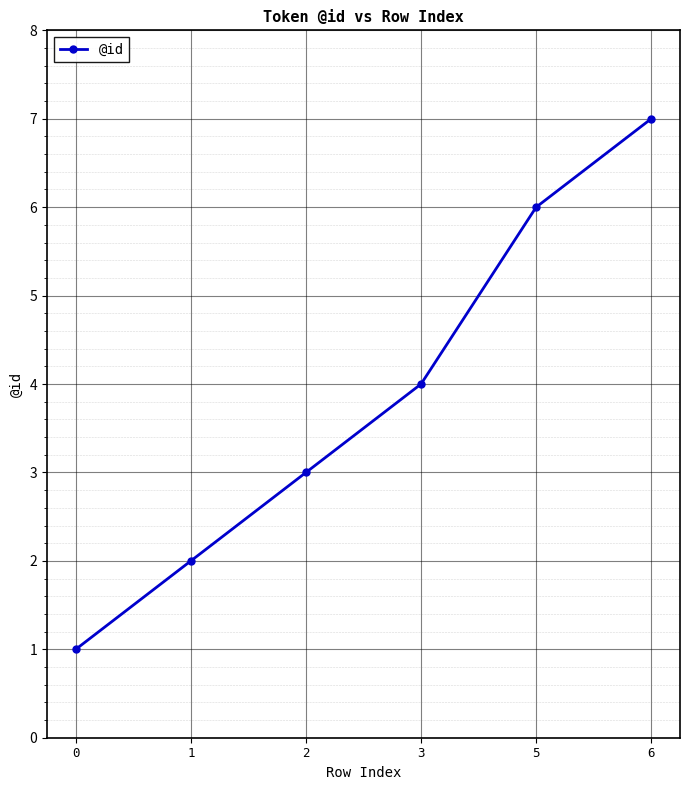

The chart shows a value of 4 at 3. True or false?

True